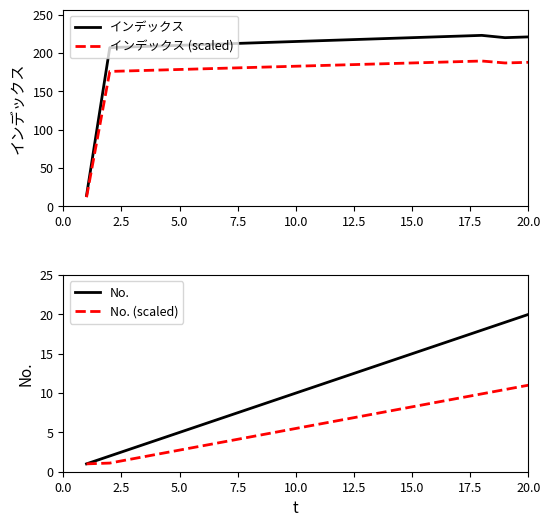

True or false: インデックス (scaled) has a value of 322.3 at 15.0.

False